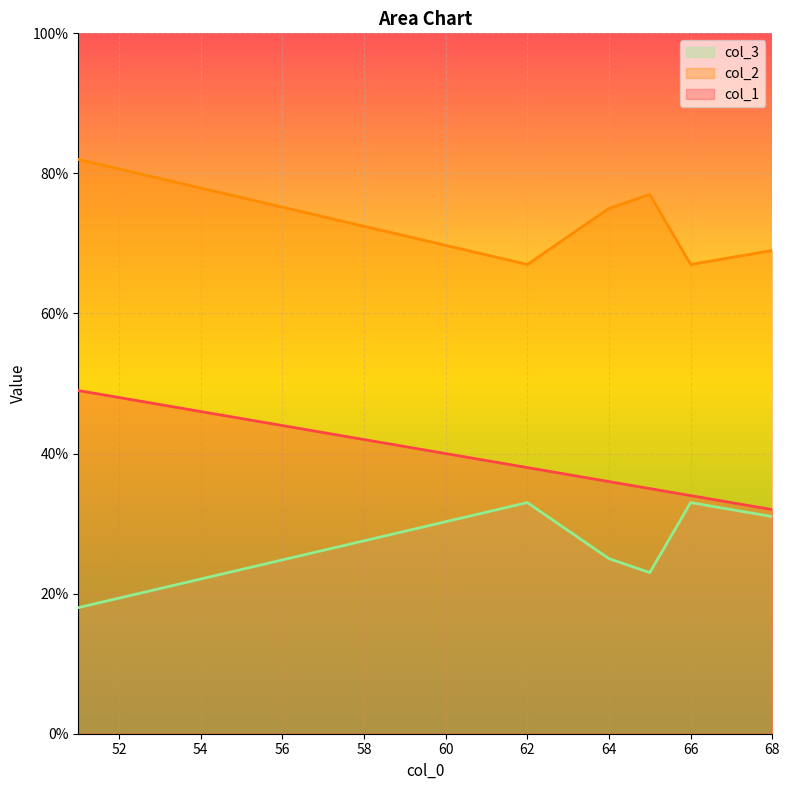

Reading left to right, extract all data points from this chart.

col_1: 62=38	66=34	51=49	68=32	64=36	65=35
col_2: 62=67	66=67	51=82	68=69	64=75	65=77
col_3: 62=33	66=33	51=18	68=31	64=25	65=23